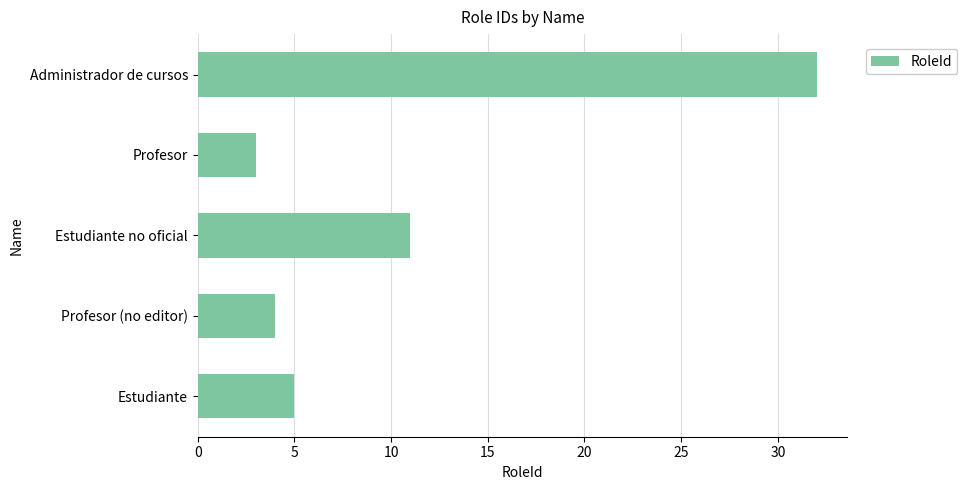

What is the average value?

11